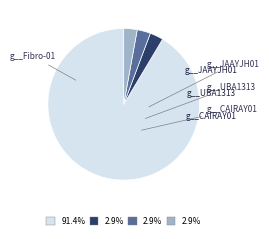

Is there a majority slice in this chart?

Yes